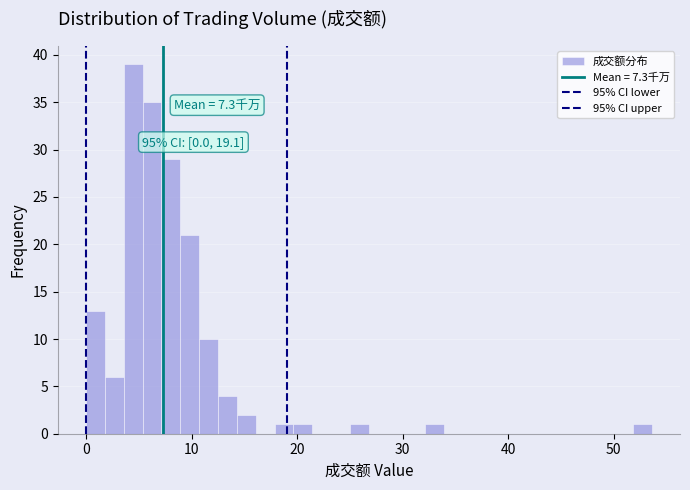

Read against the x-axis, roughly where is the centre of the tallest bar?

4